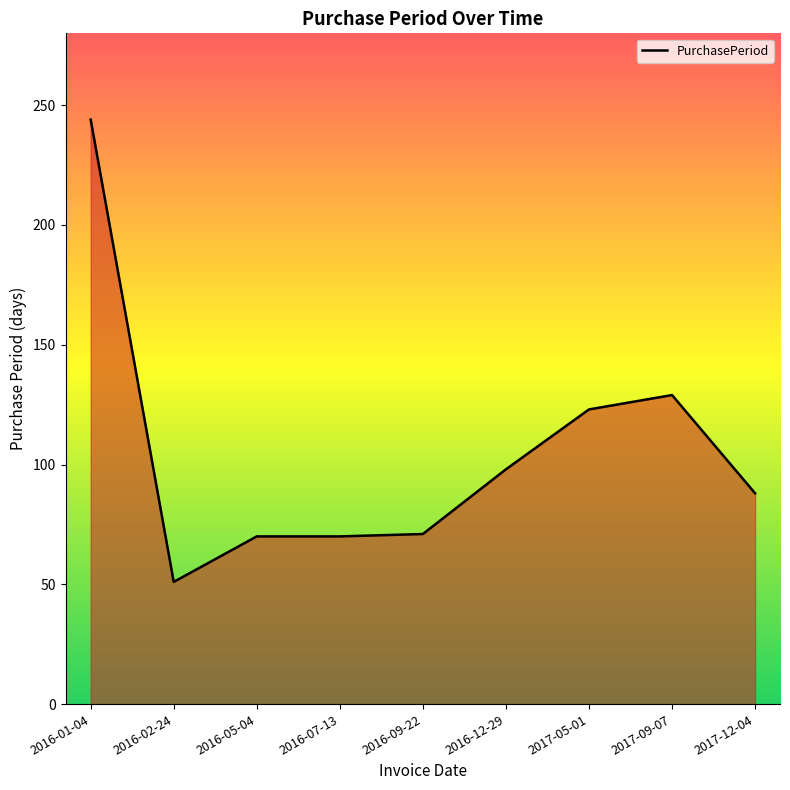

Between 2016-07-13 and 2017-09-07, which is larger?

2017-09-07